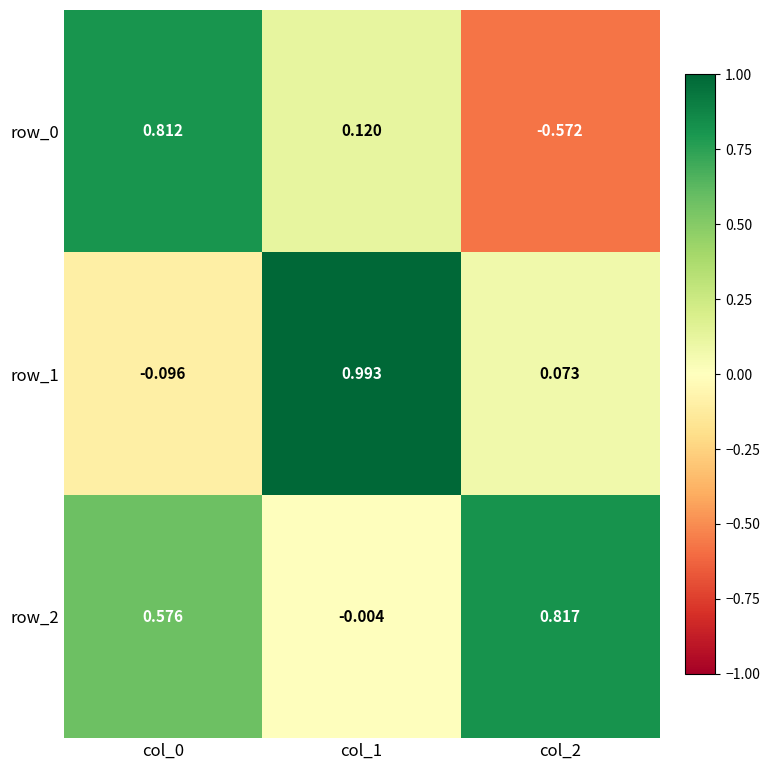

What is the spread (max minus min) of values at col_0?

0.9